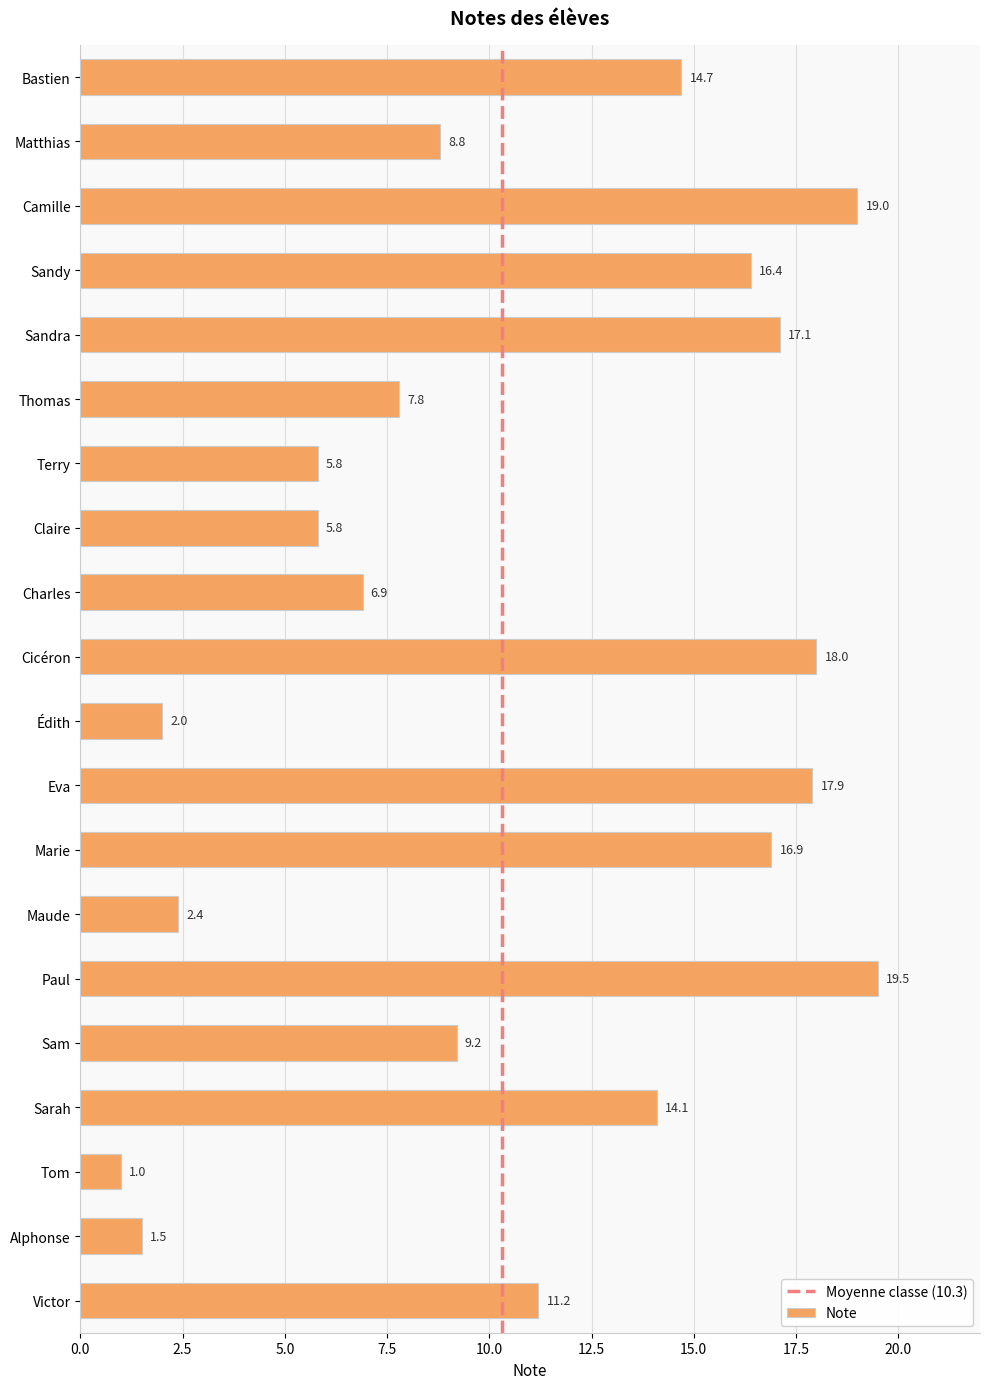

Reading top to bottom, list all the values displayed in this chart.

Bastien=14.7	Matthias=8.8	Camille=19.0	Sandy=16.4	Sandra=17.1	Thomas=7.8	Terry=5.8	Claire=5.8	Charles=6.9	Cicéron=18.0	Édith=2.0	Eva=17.9	Marie=16.9	Maude=2.4	Paul=19.5	Sam=9.2	Sarah=14.1	Tom=1.0	Alphonse=1.5	Victor=11.2